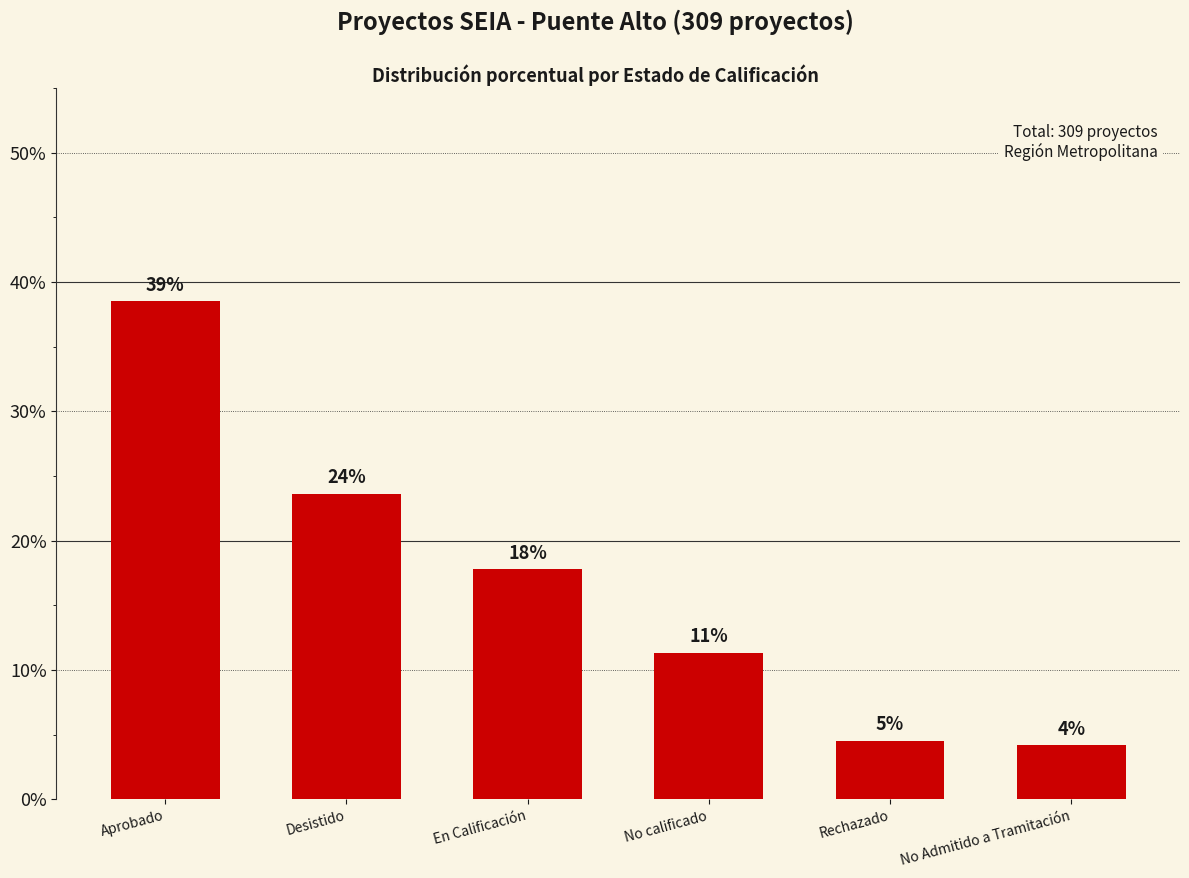

What is the label of the 4th bar from the left?

No calificado